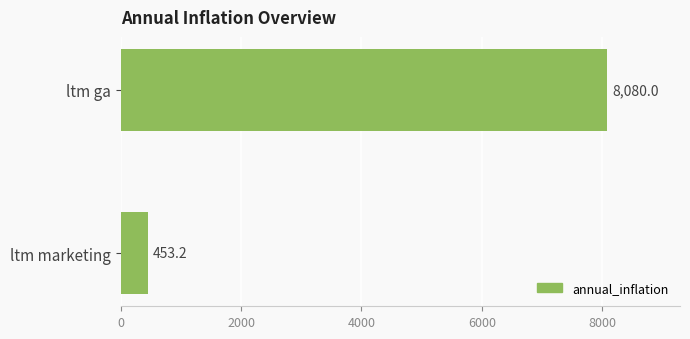

What is the sum of all values?

8533.2